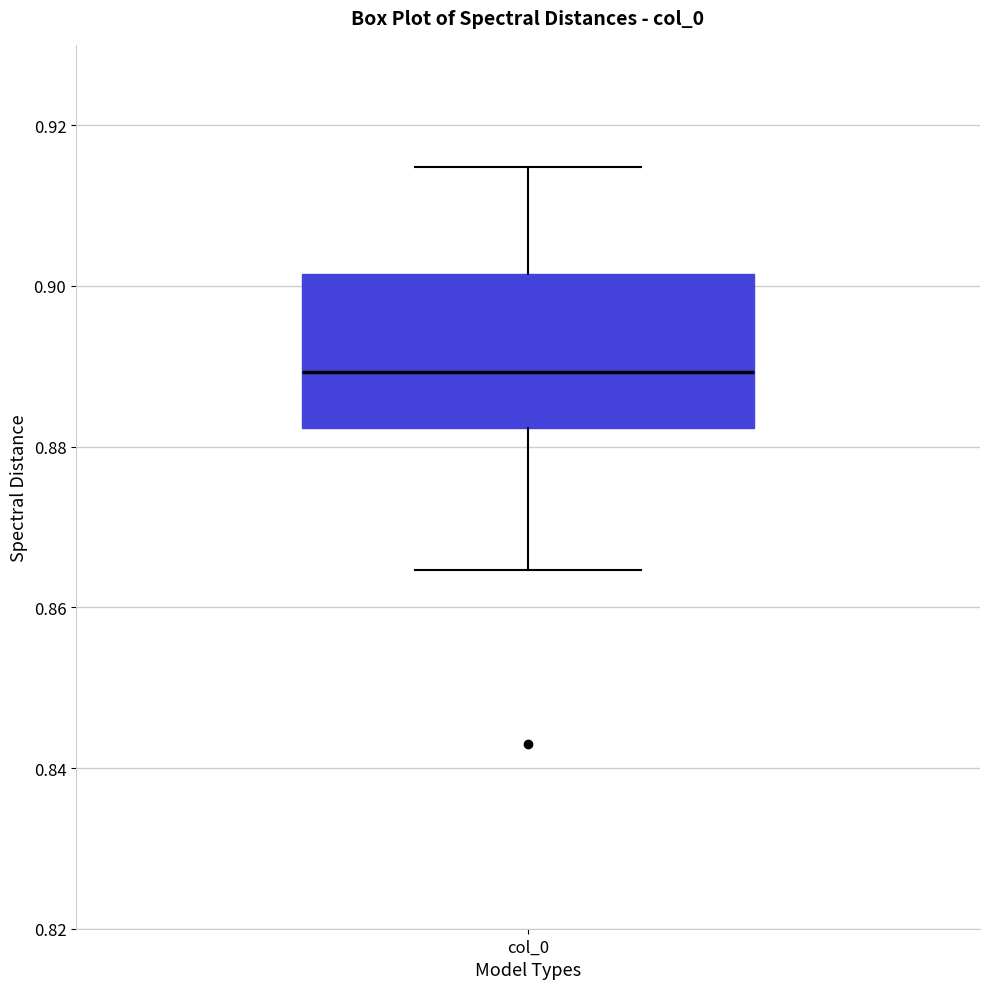

Where does the lower whisker of the box for col_0 end on the y-axis? The values are not printed on the chart, so give them approximately, as read against the axis.

0.864